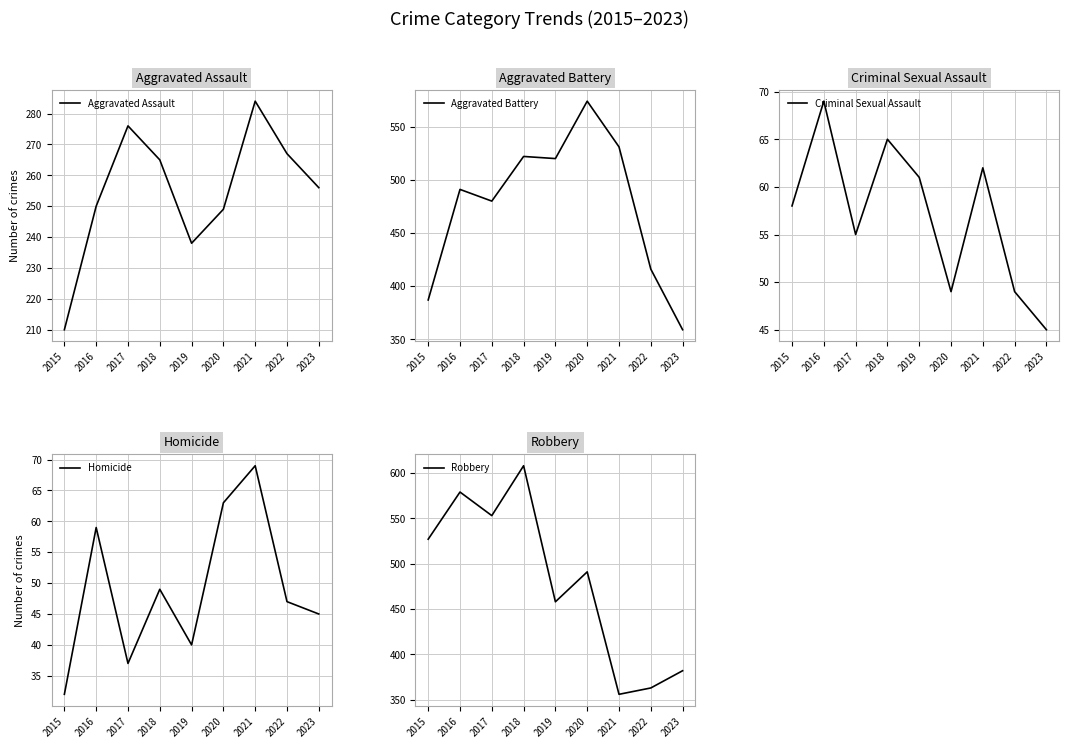

True or false: Homicide has more than 2 points higher than both neighbors.

True